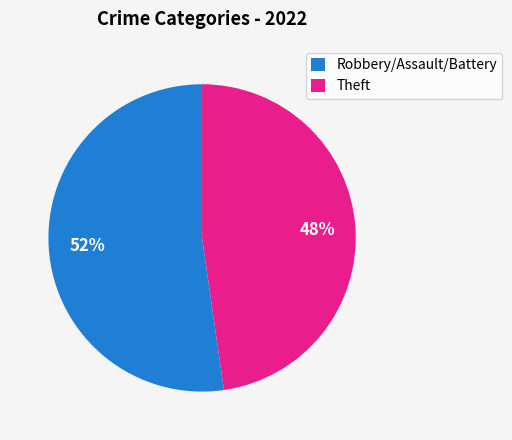

To the nearest percent, what portion does Robbery/Assault/Battery represent?

52%